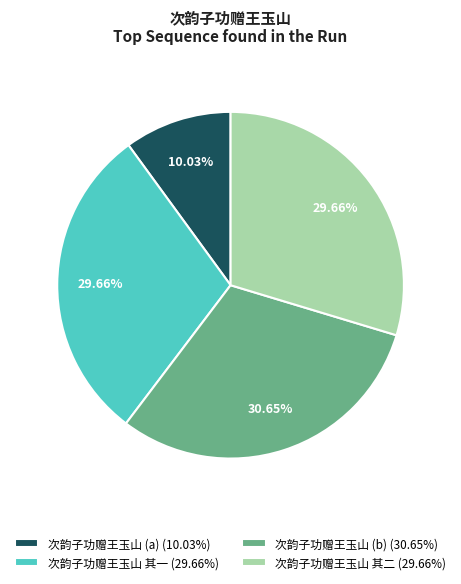

Does any single category account for the majority?

No